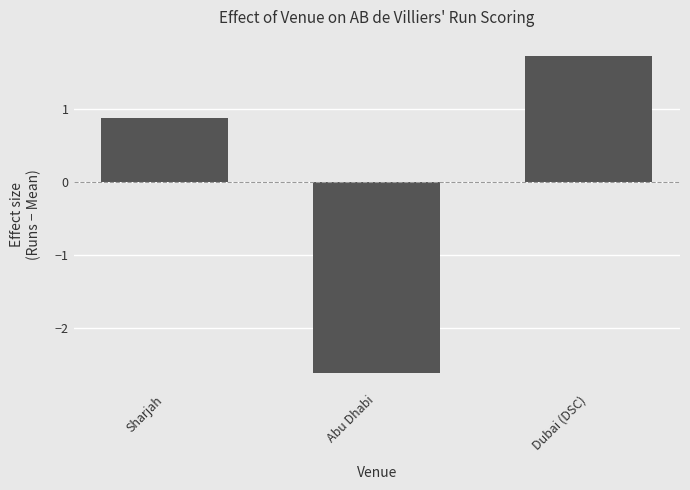

Reading left to right, transcribe all the data shown in this chart.

Sharjah=0.9	Abu Dhabi=-2.6	Dubai (DSC)=1.7